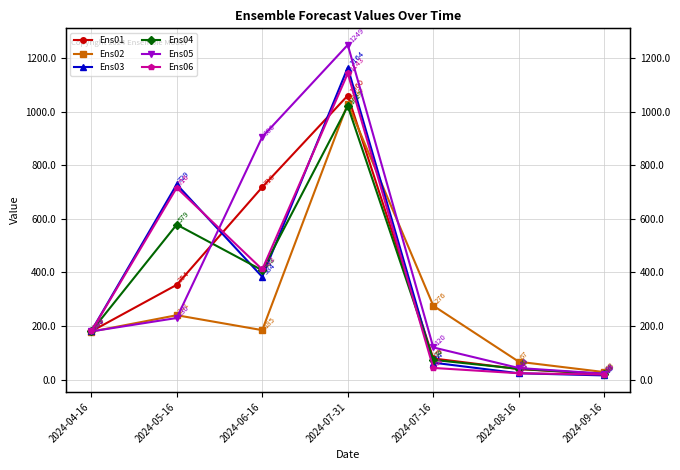

Does the chart have visible grid lines?

Yes